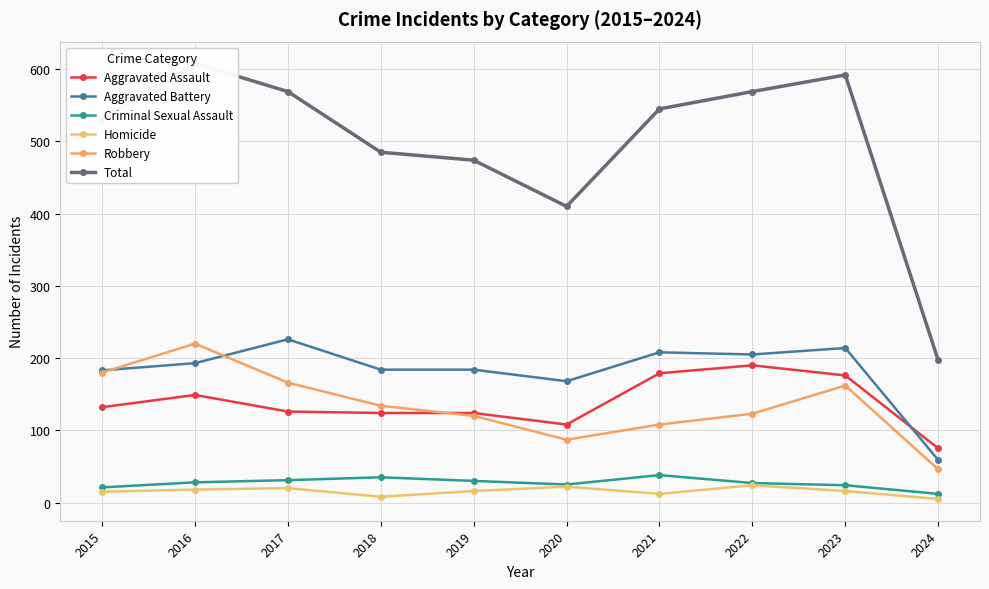

Where do Aggravated Assault and Aggravated Battery first cross each other?

2023 and 2024